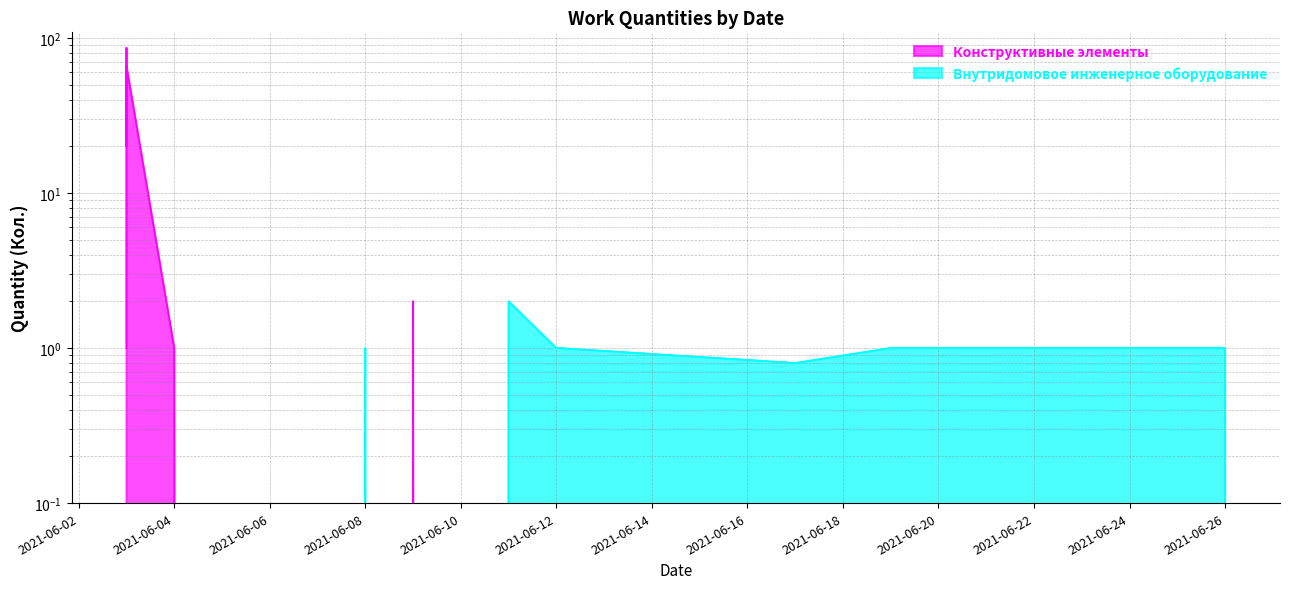

The chart shows a value of -41 at 2021-06-11. True or false?

False